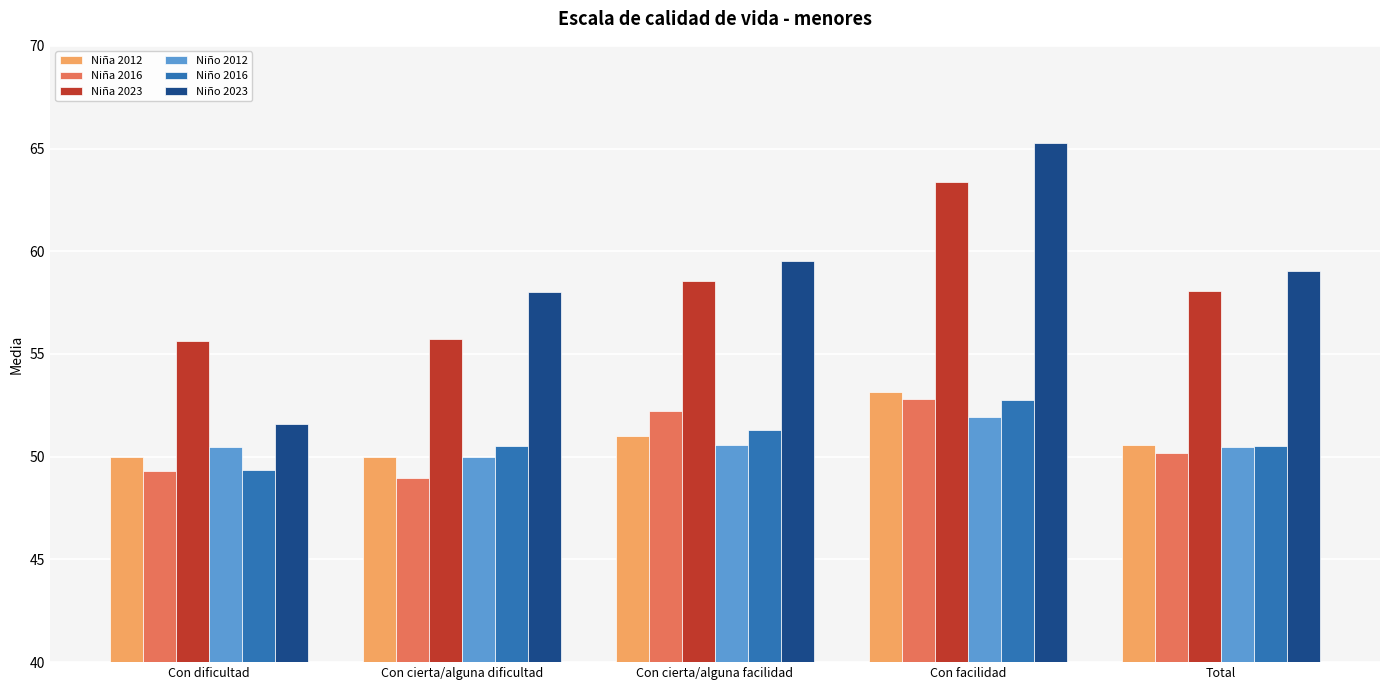

At which category is the sum across all series the highest?

Con facilidad